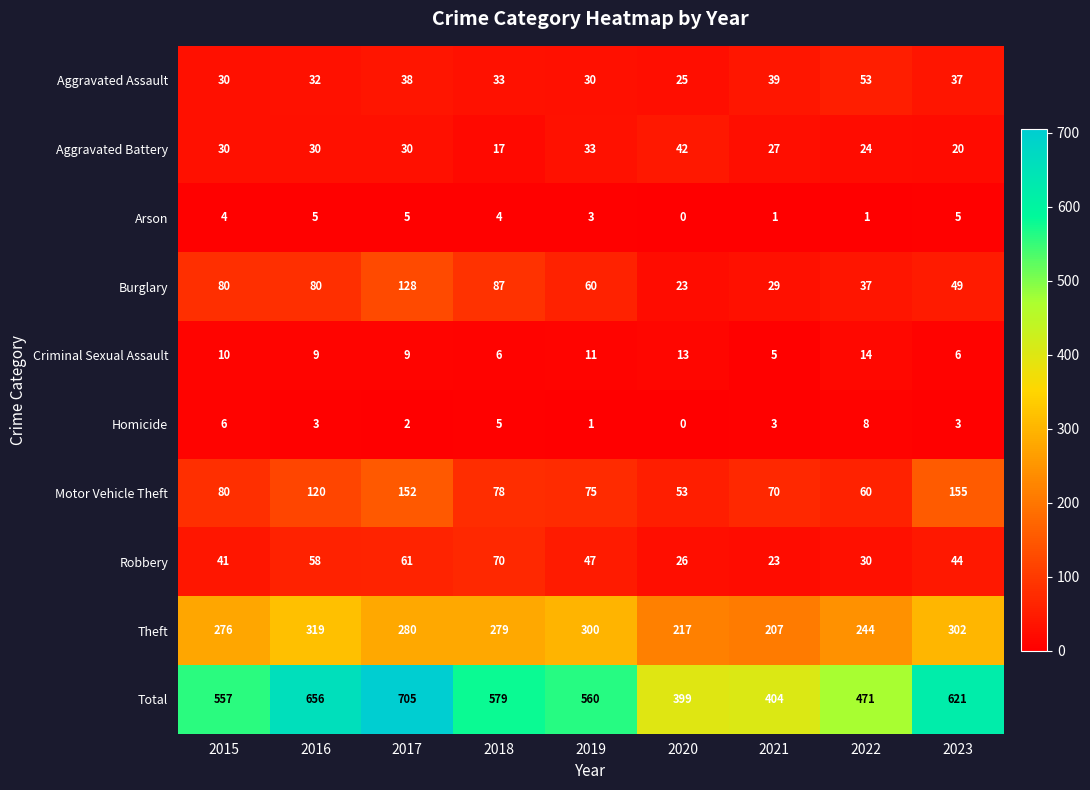

What is the total value across all series at 2021?

808